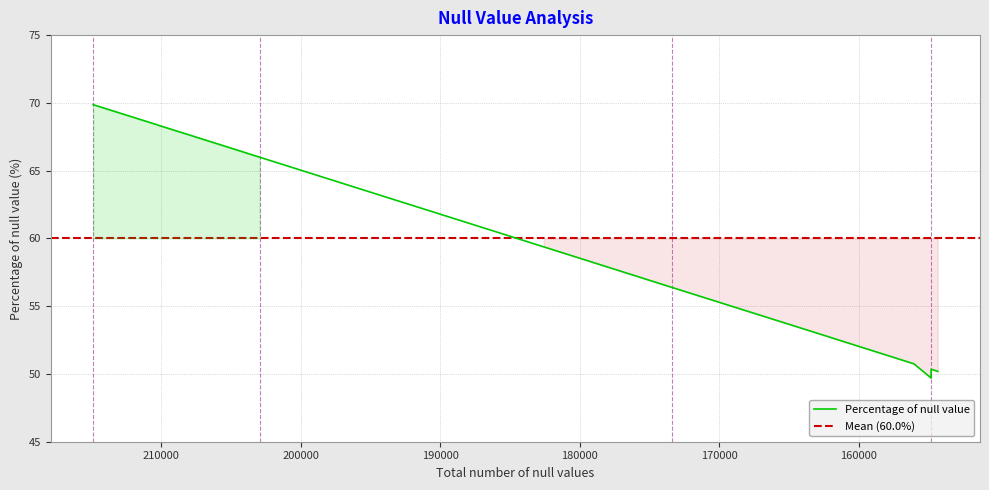

What is the minimum value shown in the chart?

49.7